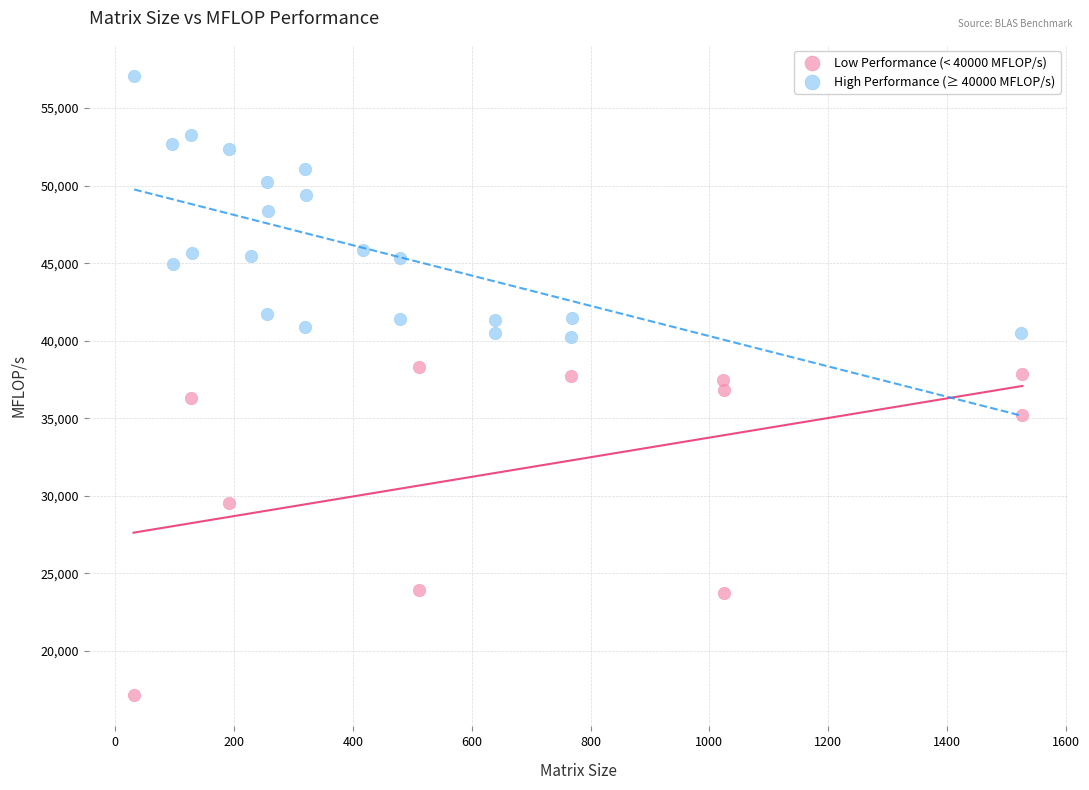

Which series has the largest Y range (max minus min)?

Low Performance (< 40000 MFLOP/s)